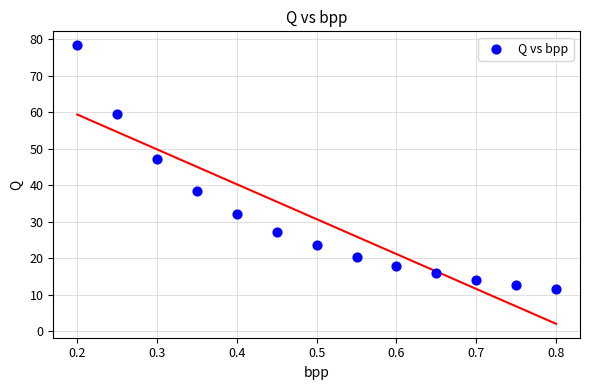

What Y value in the scatter plot is closest to 45?

47.2